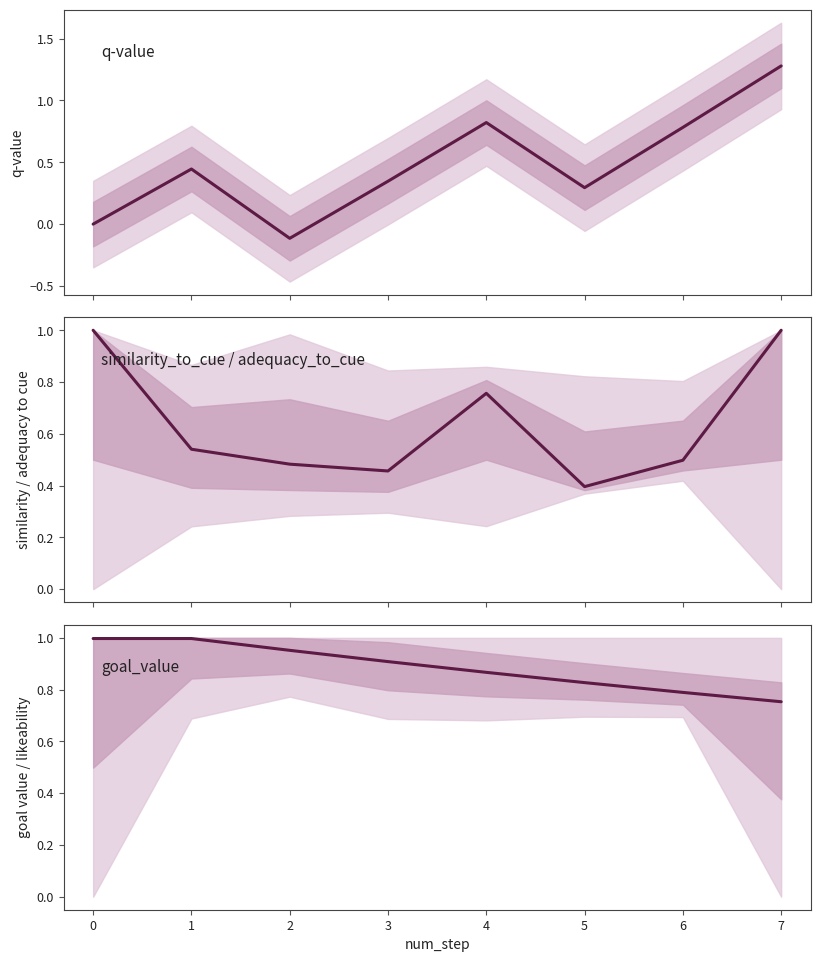

How many lines are shown in the chart?

3